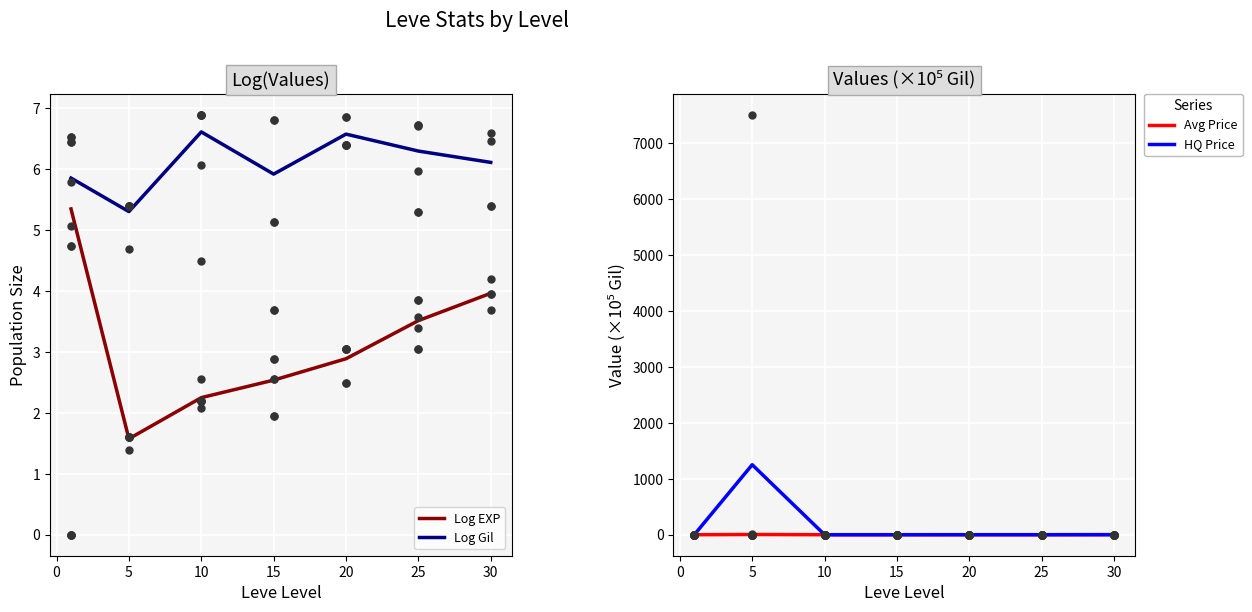

Which series has the largest total across all categories?

HQ Price